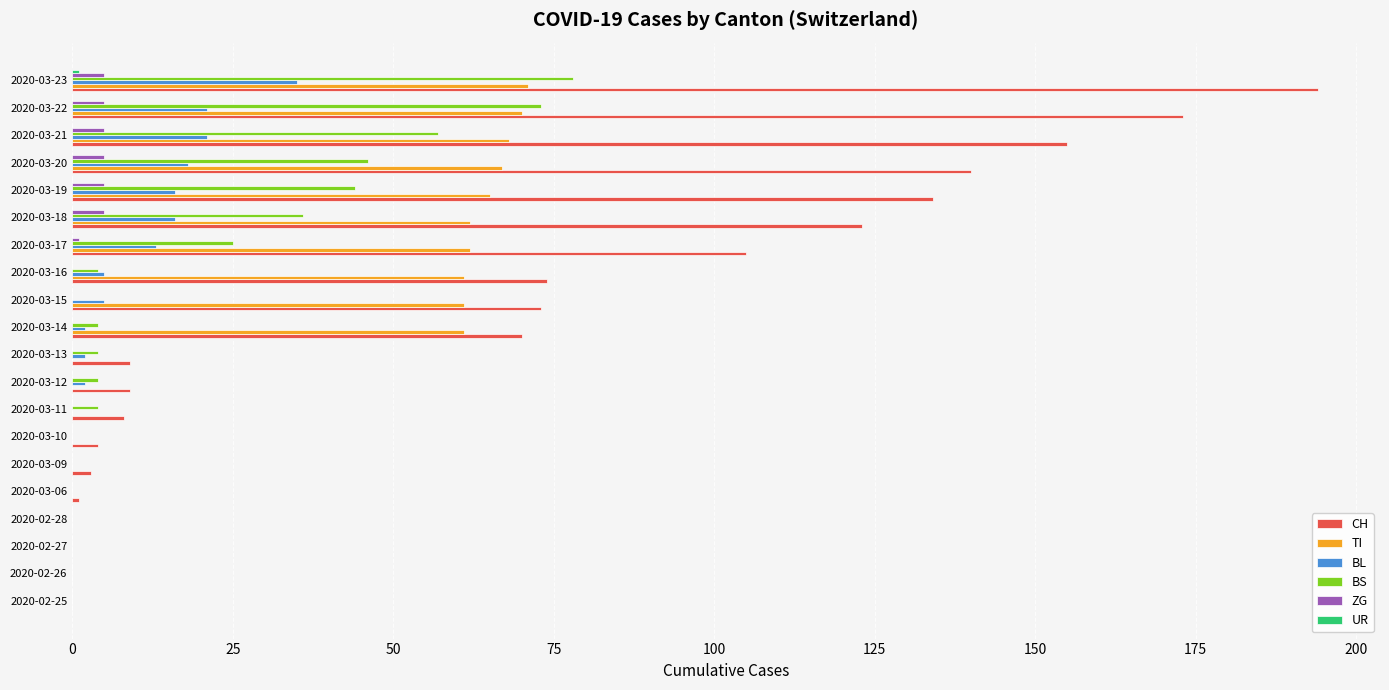

At which category is the sum across all series the highest?

2020-03-23